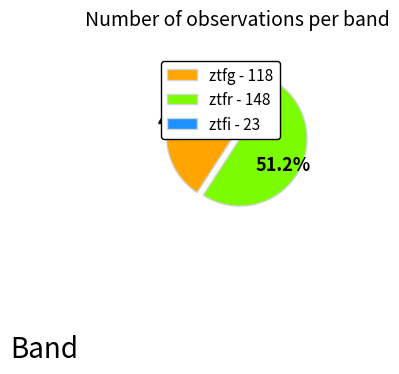

To the nearest percent, what percentage of the pie is ztfg?

41%